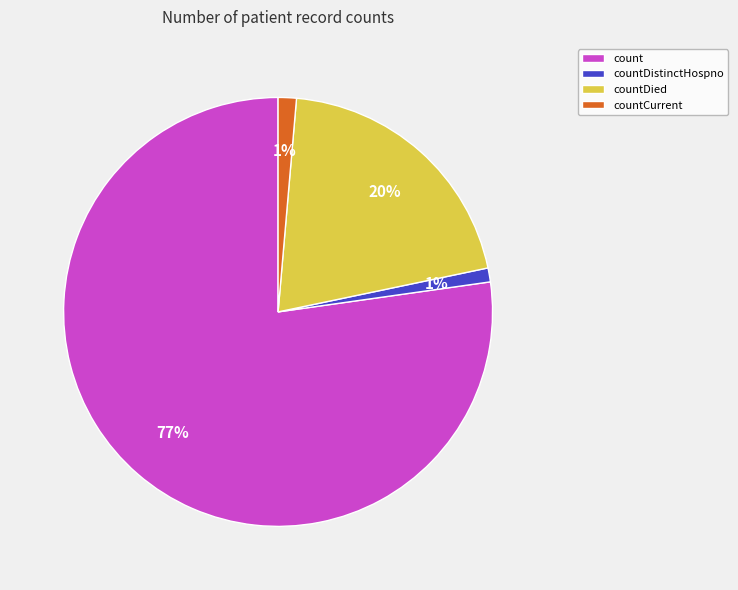

How many slices are in this pie chart?

4